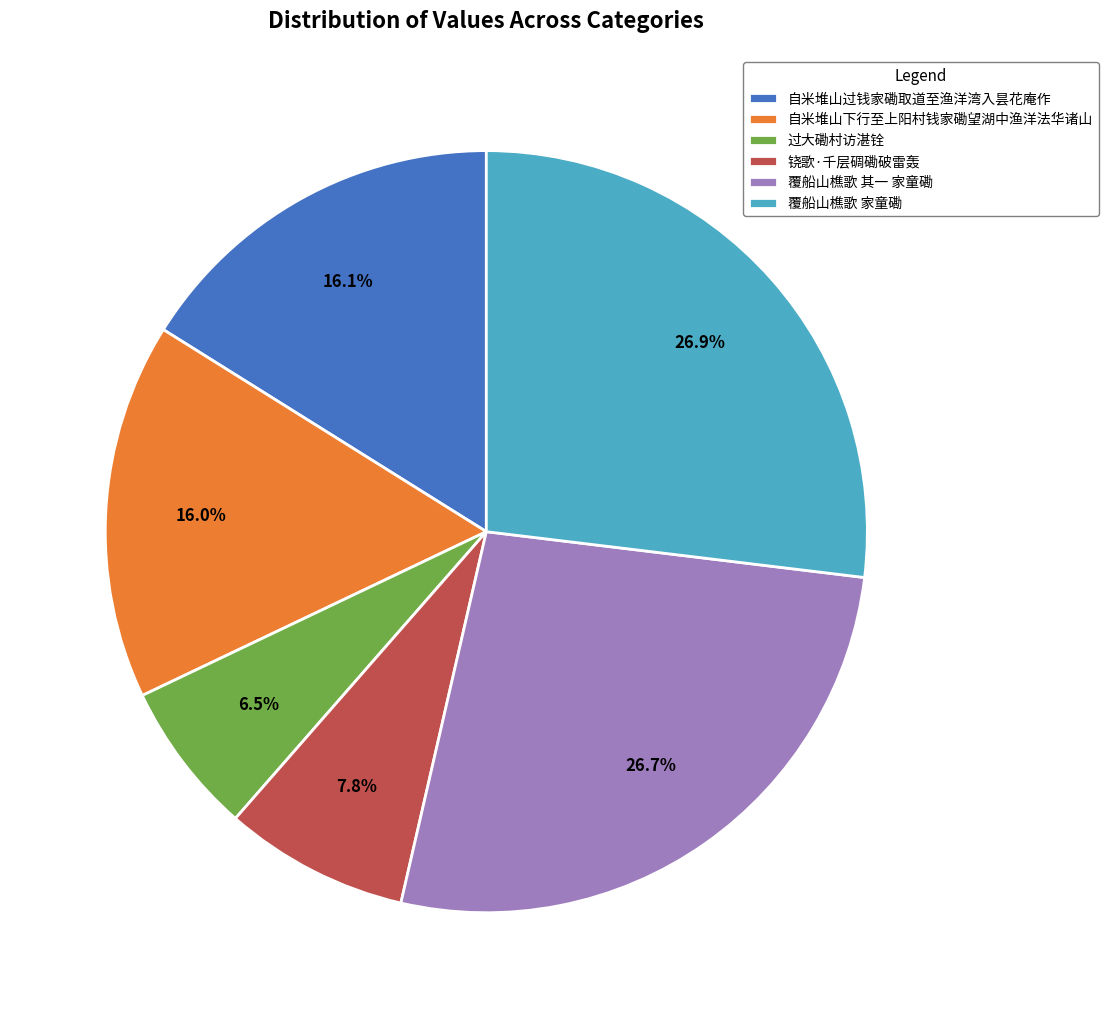

Which category has the smallest portion of the pie?

过大磡村访湛铨